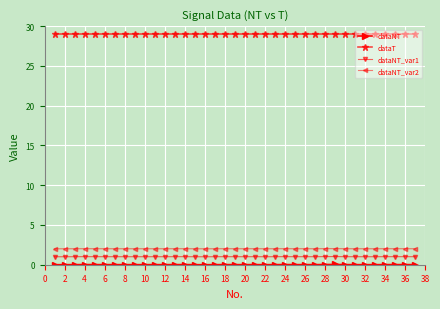

What is the lowest value of the dataT series?

29.0